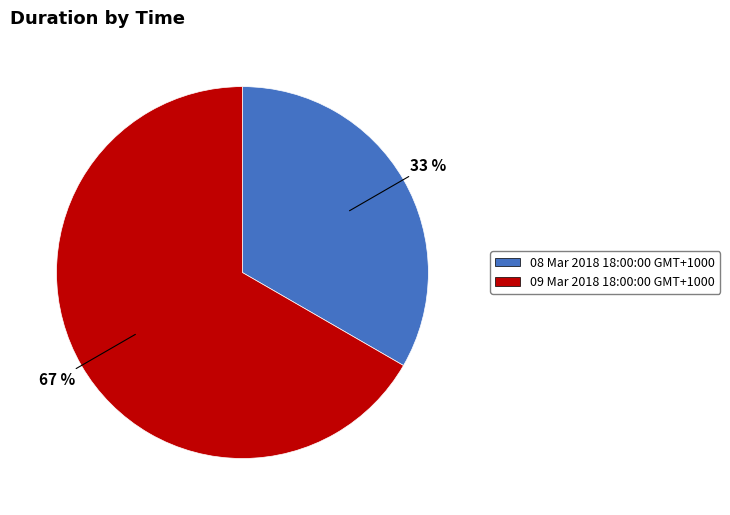

To the nearest percent, what portion does 09 Mar 2018 18:00:00 GMT+1000 represent?

67%